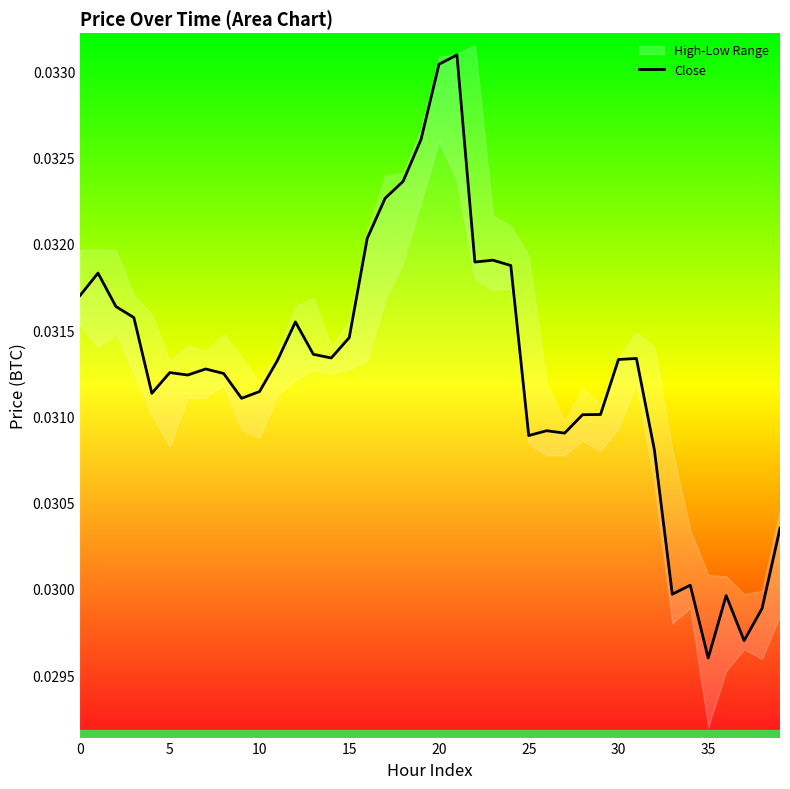

How many interior local peaks (higher than both neighbors) does the data have?

10